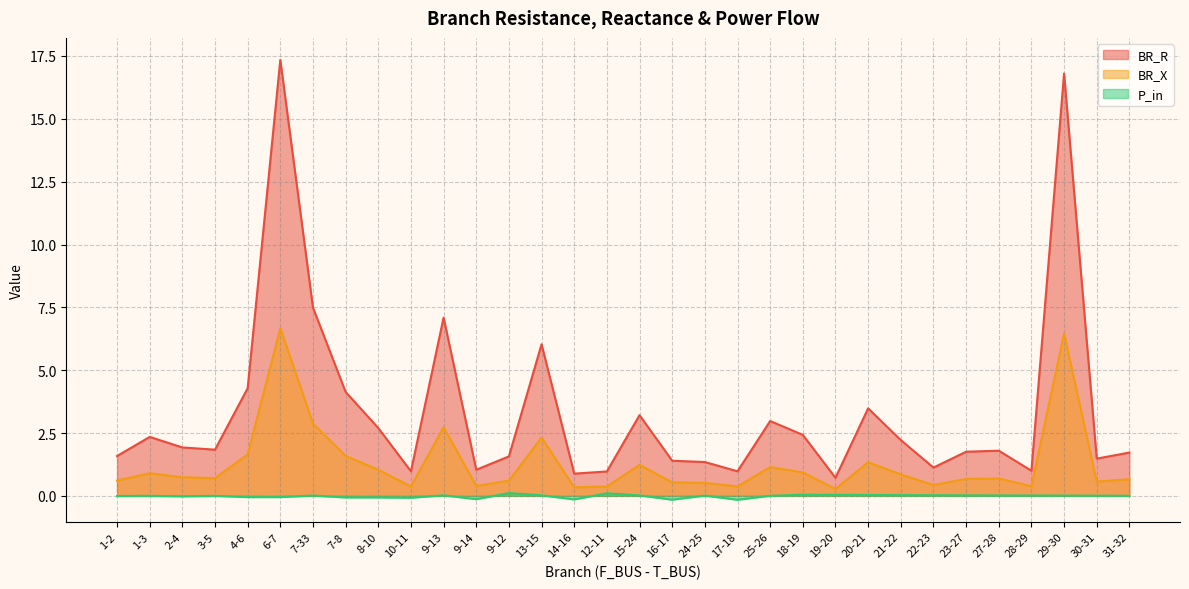

What is the minimum value for BR_R?

0.7